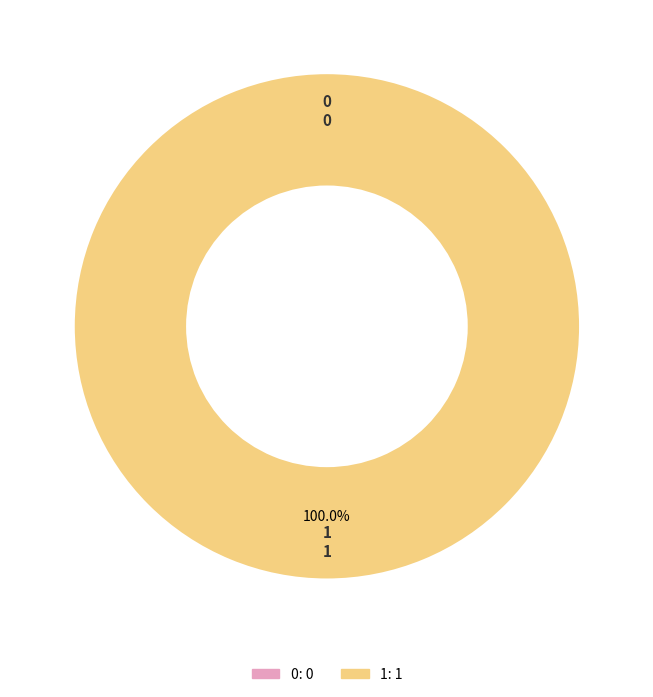

The 0 slice represents 0% of the pie. True or false?

True